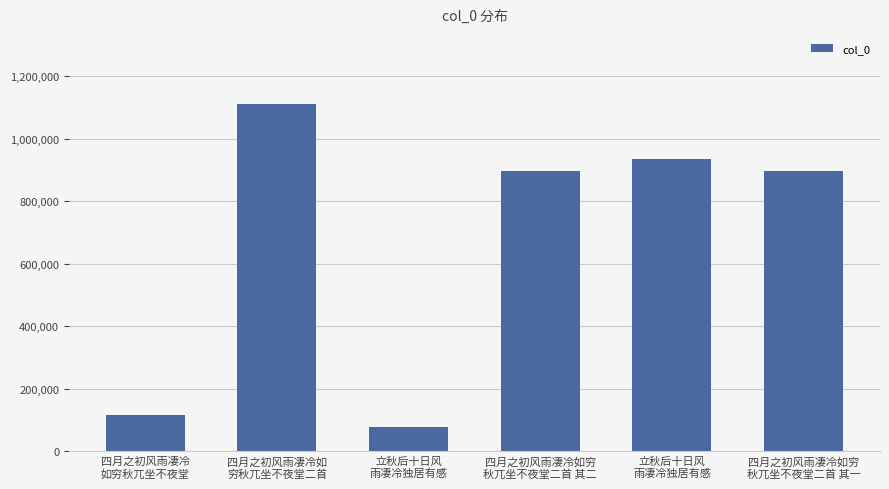

Reading left to right, list all the values displayed in this chart.

115395	1112838	78033	897587	935451	897588